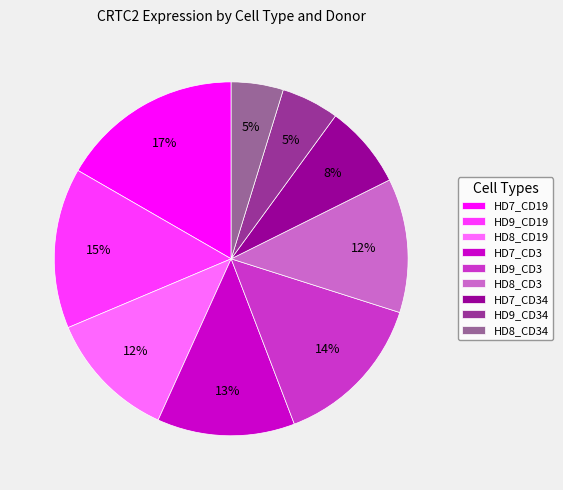

How many slices are in this pie chart?

9